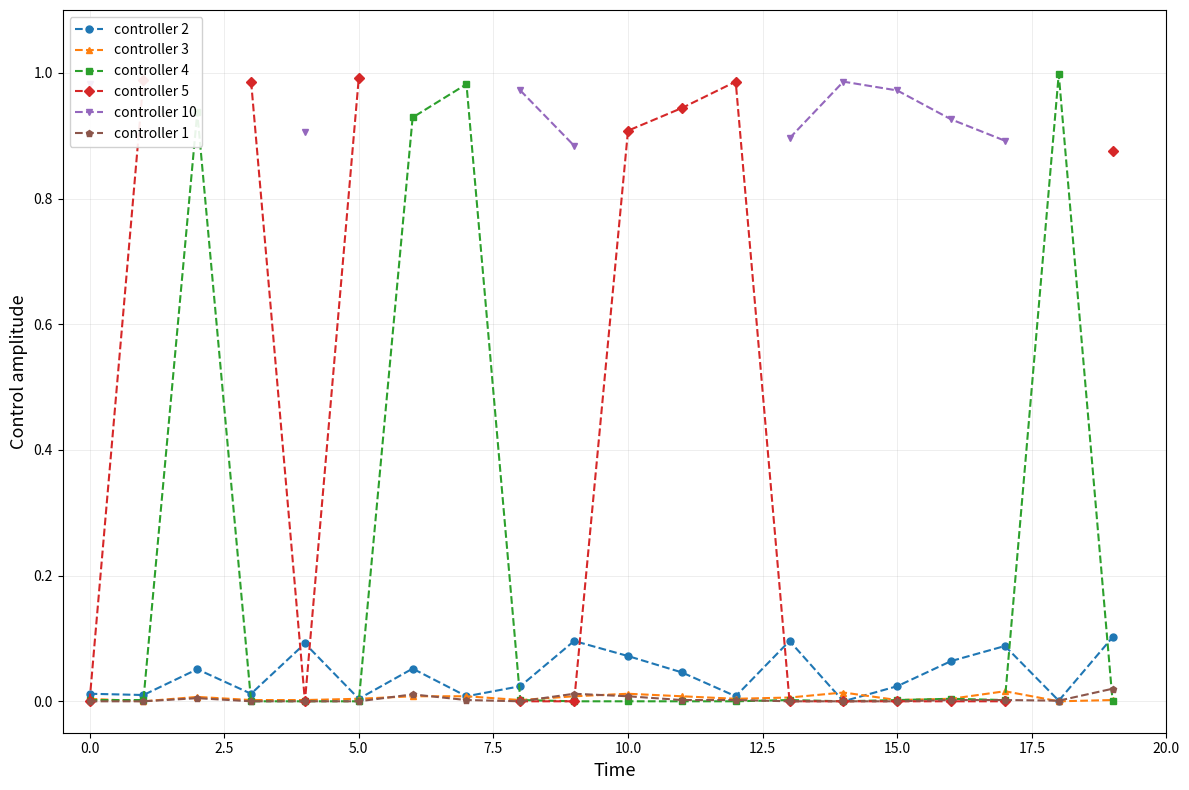

Is the value of controller 10 at 11 greater than the value of controller 4 at 12?

No